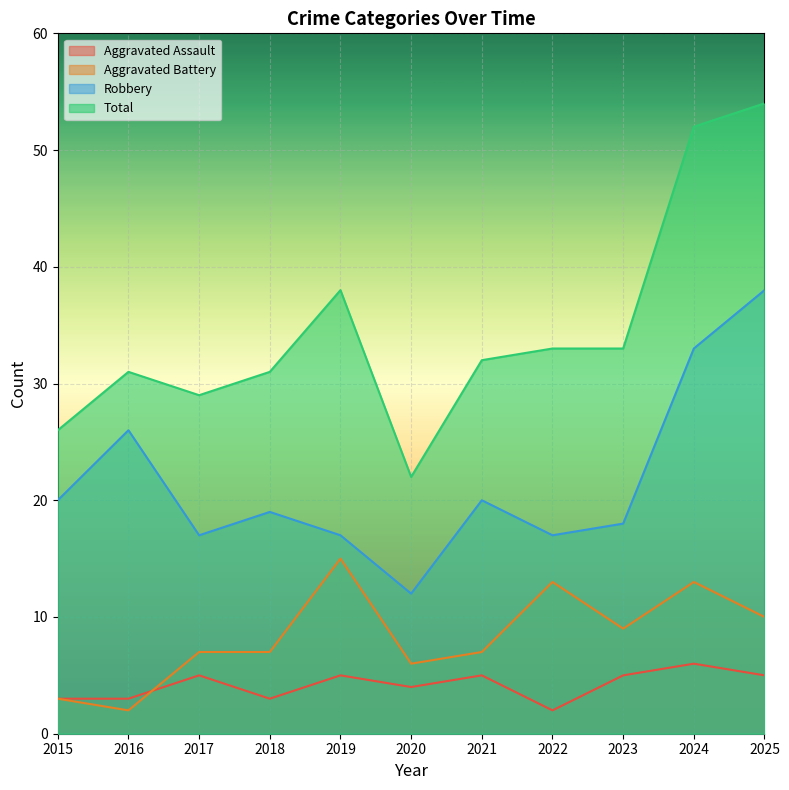

How many lines are shown in the chart?

4